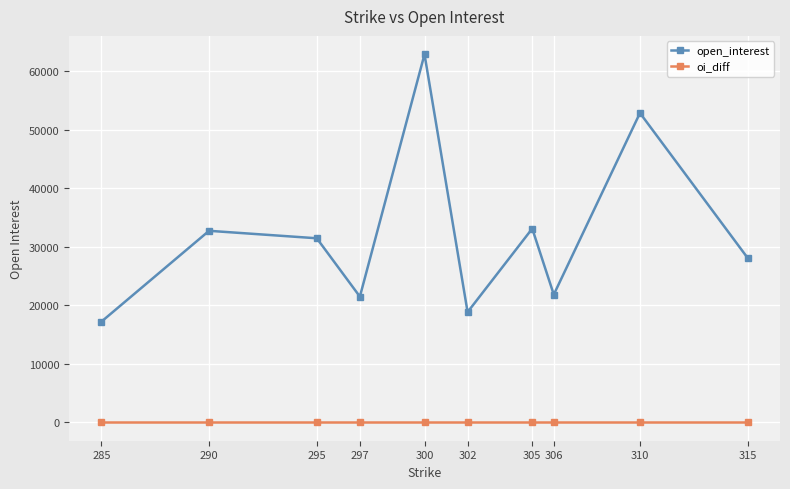

What is the difference between the second highest and second lowest values in the open_interest series?

34033